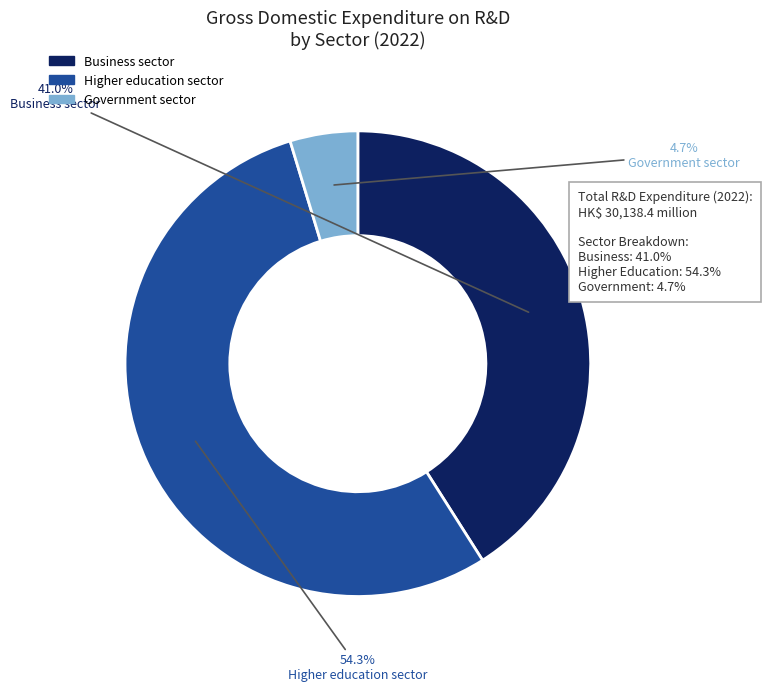

Does any single category account for the majority?

Yes